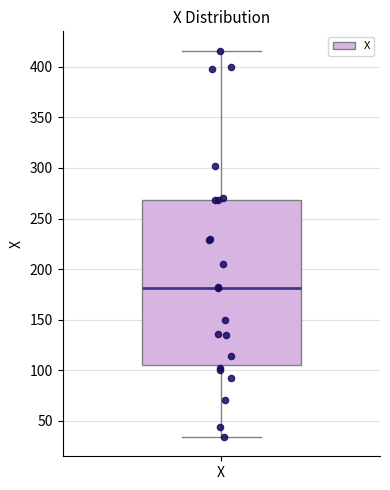

Read this box plot against the y-axis: the position of the median line, the range covered by the box, and the ends of both whiskers. The values are not printed on the chart, so give them approximately, as read against the axis.

median 180, box 105 to 270, whiskers 35 to 415